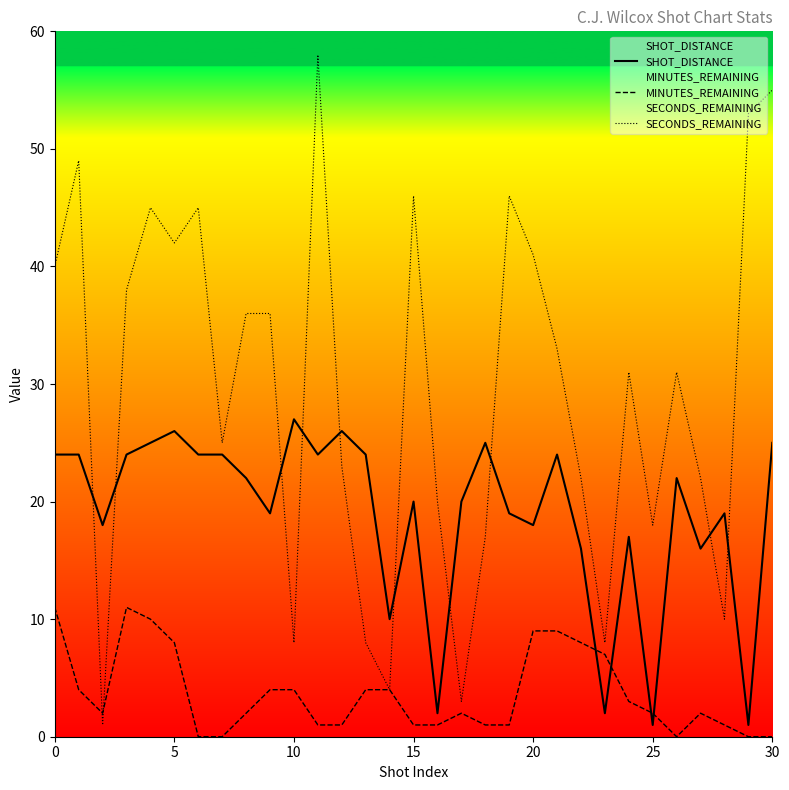

Which series ends up on top after the final intersection of SECONDS_REMAINING and MINUTES_REMAINING?

SECONDS_REMAINING